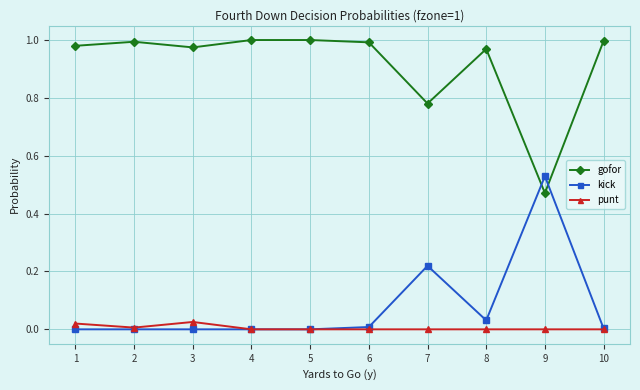

How many lines are shown in the chart?

3